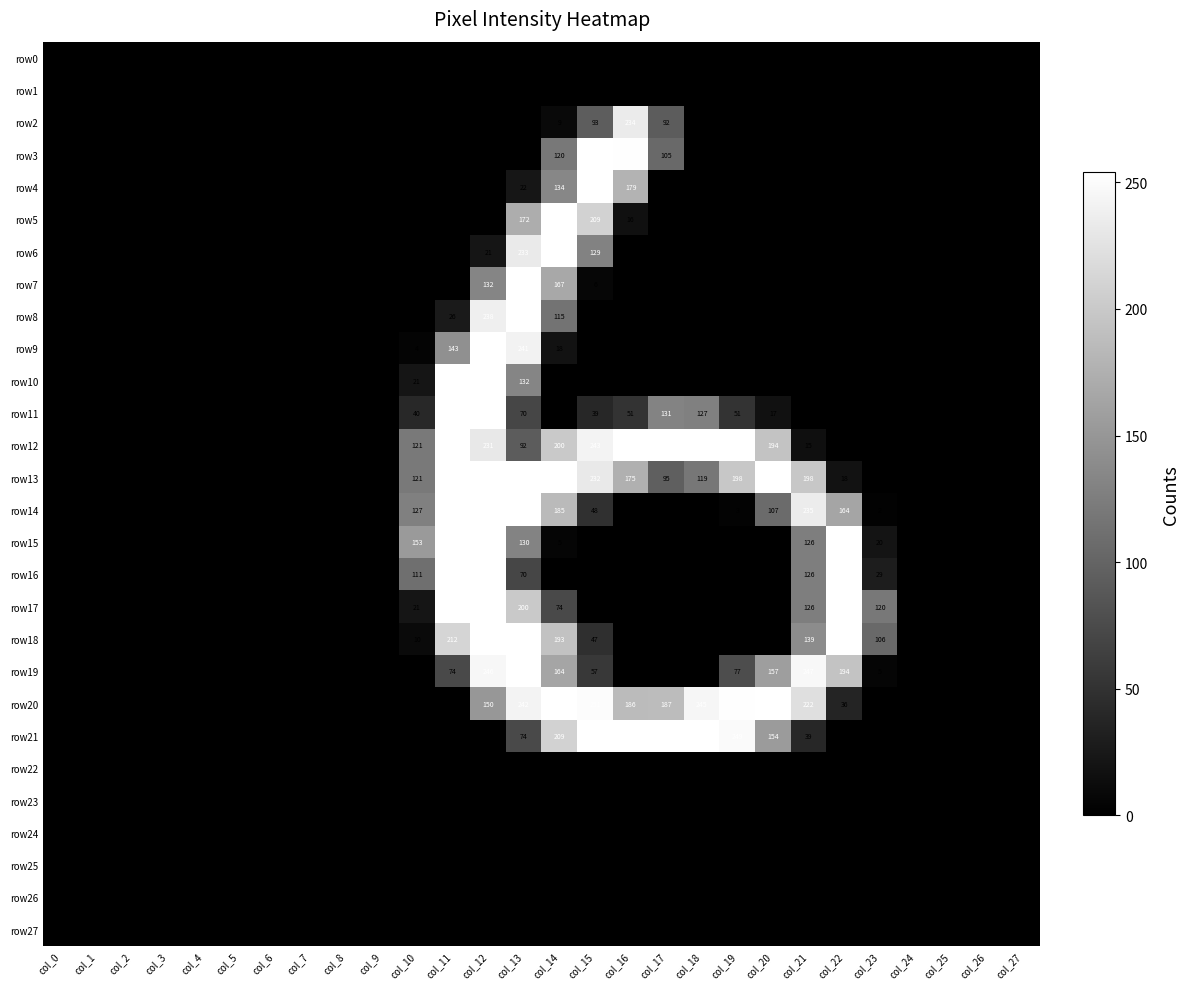

Count the number of categories in the chart.

28